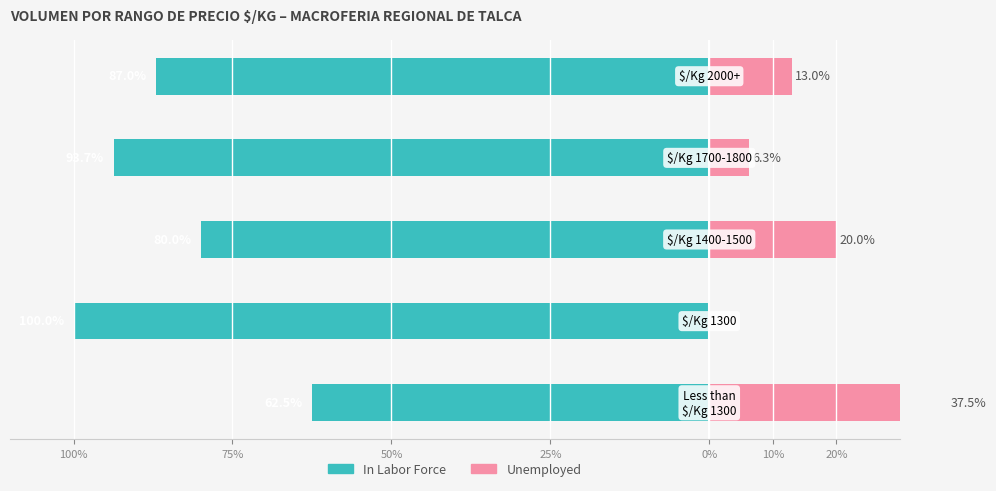

What is the difference between the maximum and minimum values in the In Labor Force series?

37.5